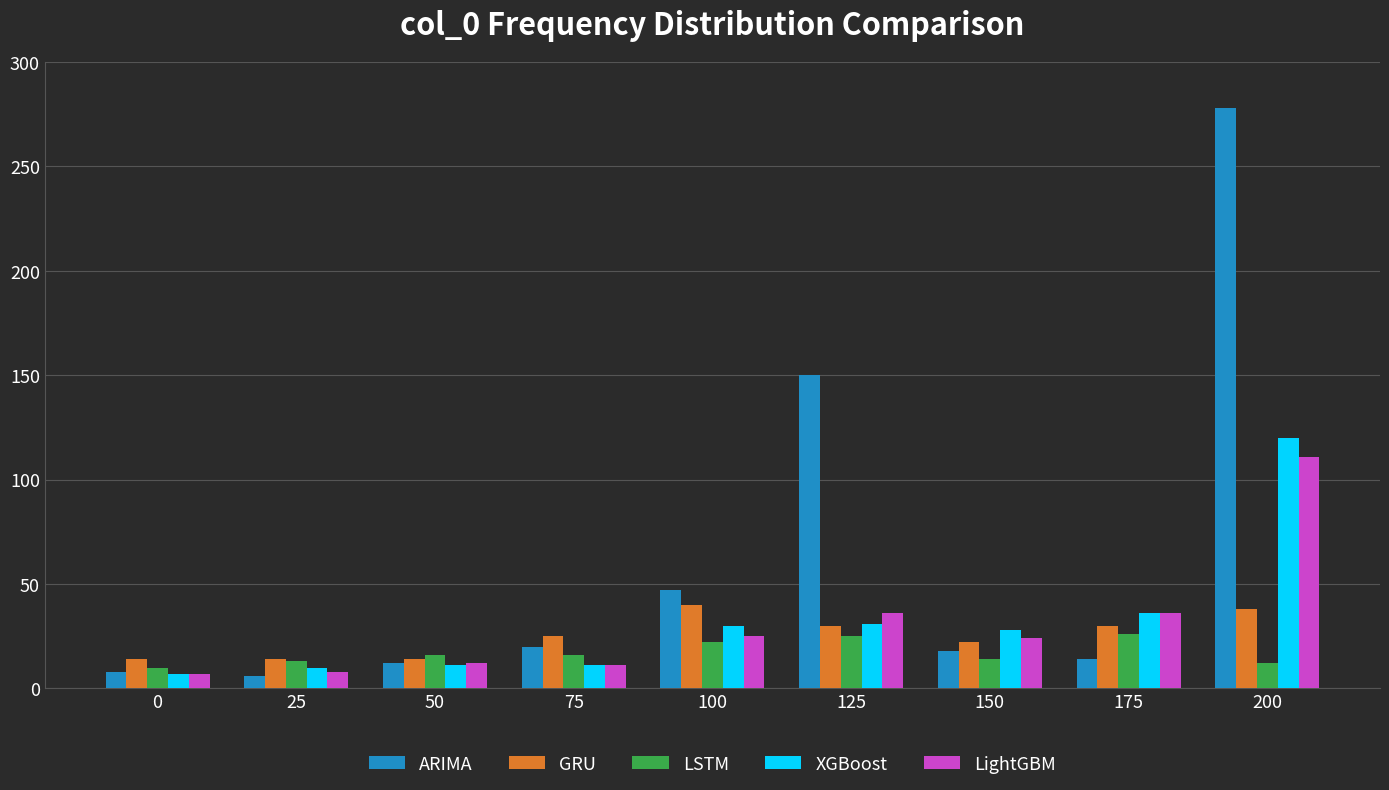

Which series has the largest total across all categories?

ARIMA